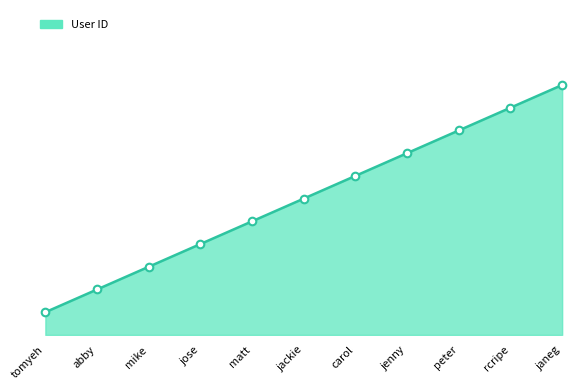

What is the change in value from carol to janeg?

+4